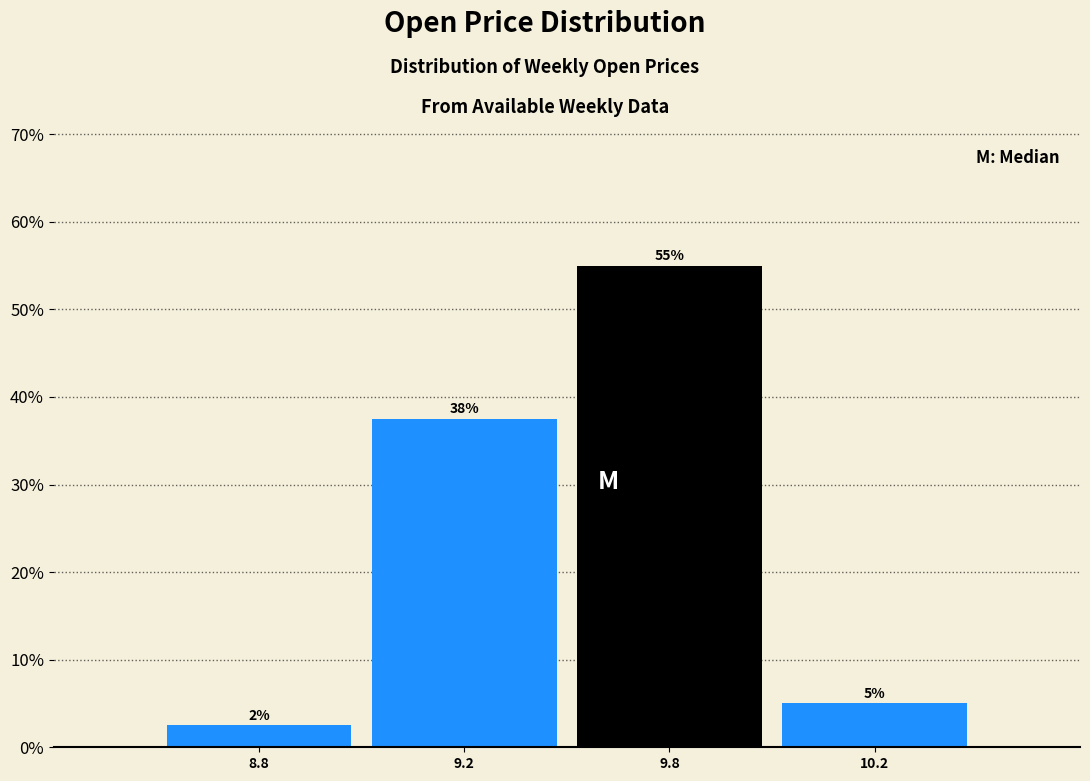

At which category does the chart reach its minimum across all series?

8.8